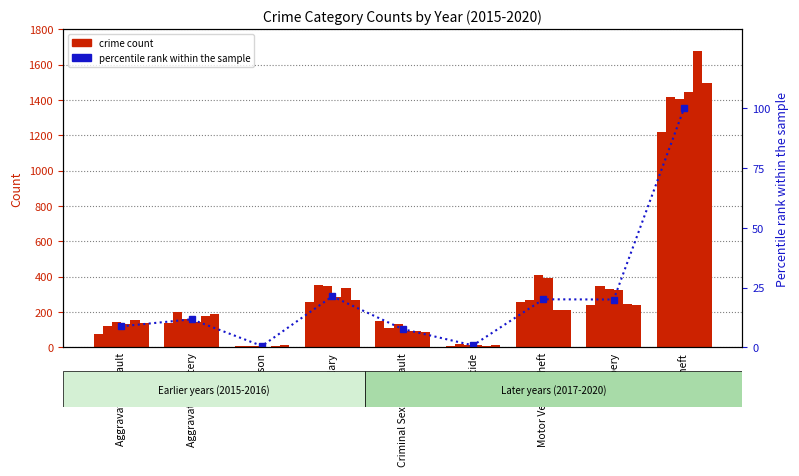

List the labels in order of value, largest first.

Theft, Burglary, Motor Vehicle Theft, Robbery, Aggravated Battery, Aggravated Assault, Criminal Sexual Assault, Homicide, Arson